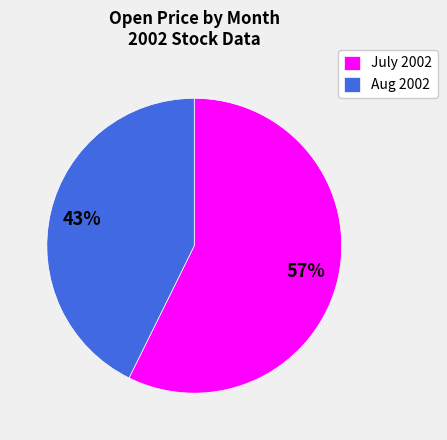

Count the number of slices in the pie.

2